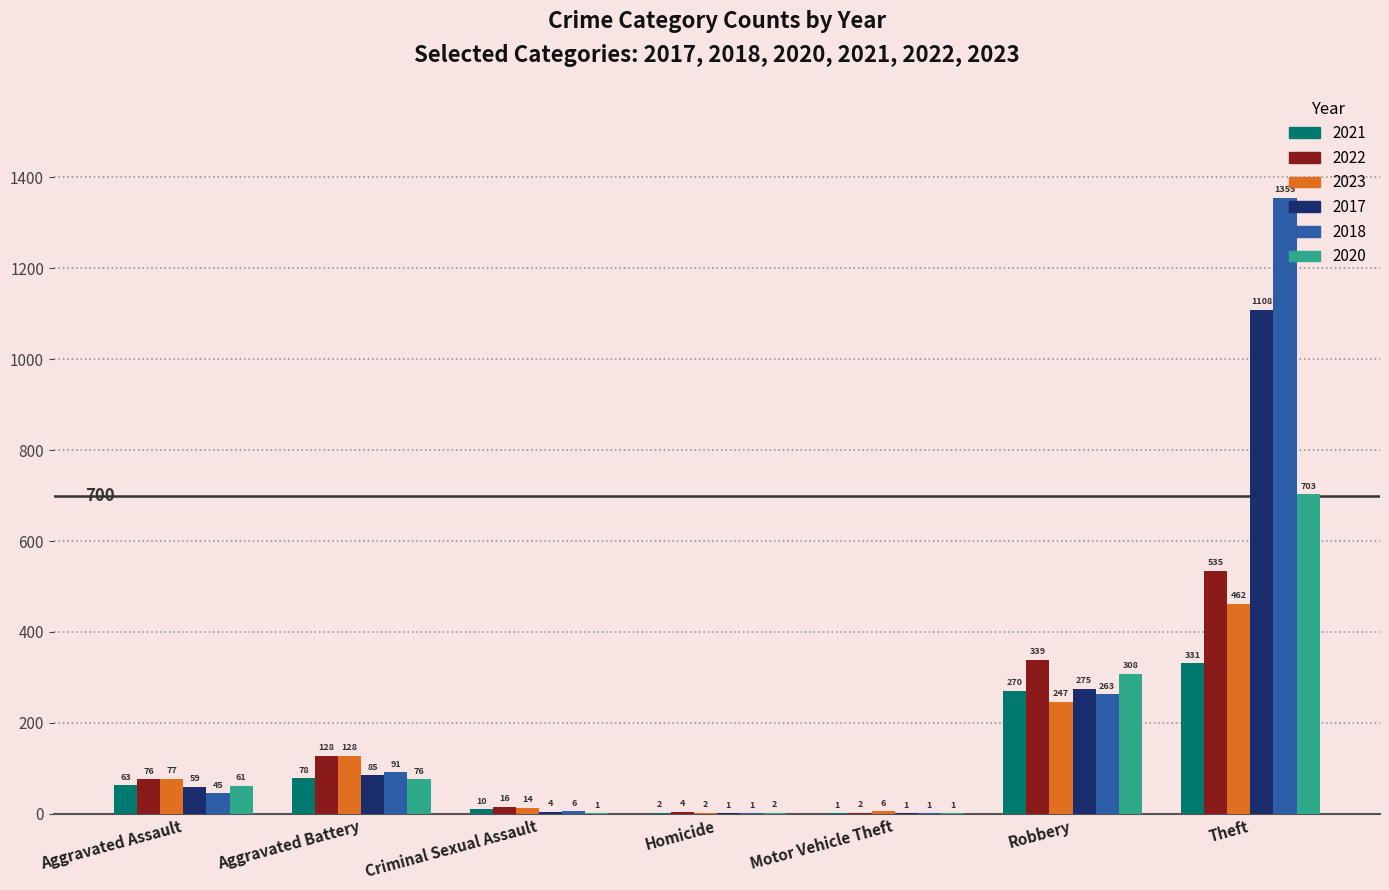

Are the bars grouped side by side (vs. stacked)?

Yes